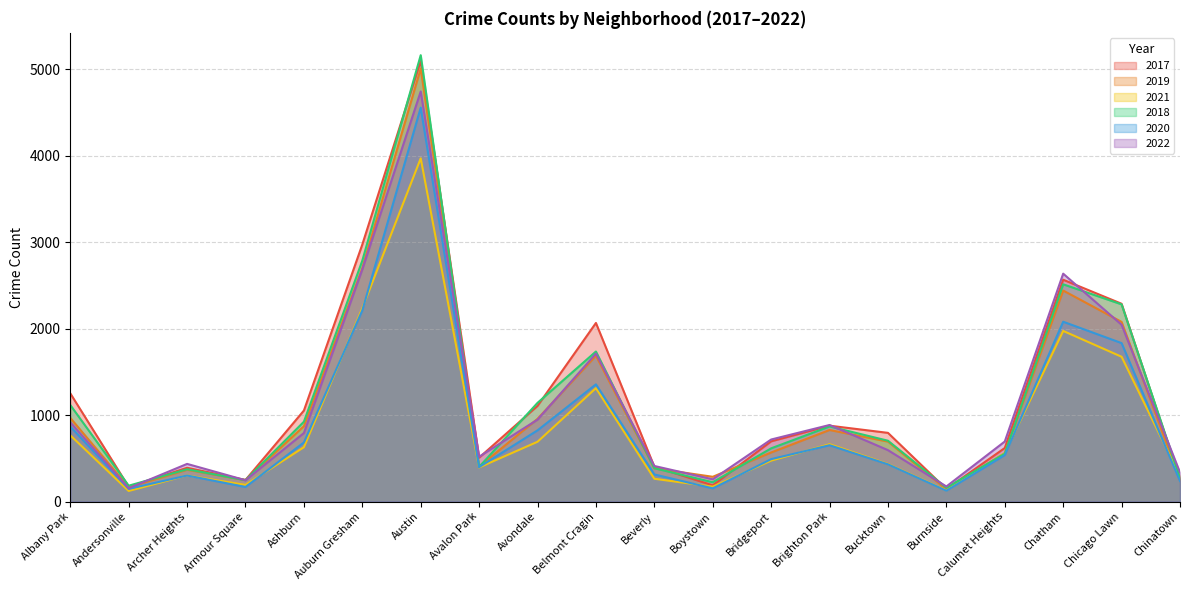

Which series ends up on top after the final intersection of 2017 and 2019?

2017